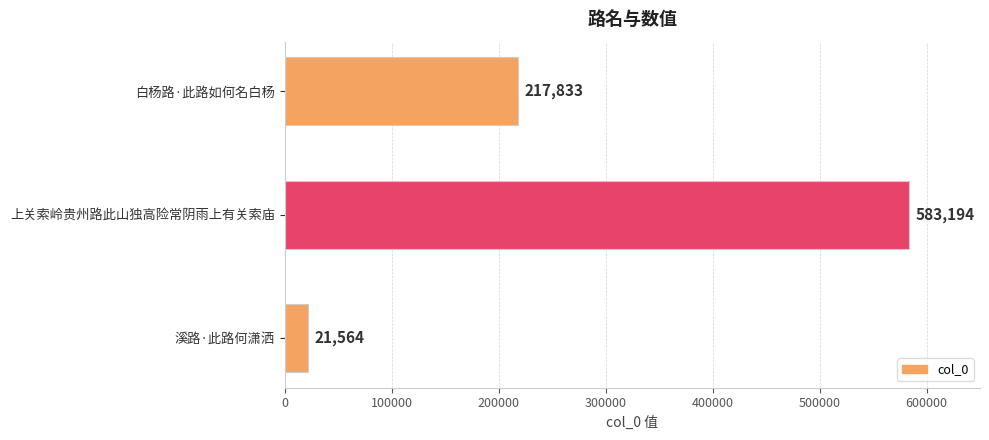

Reading bottom to top, list all the values displayed in this chart.

21564	583194	217833